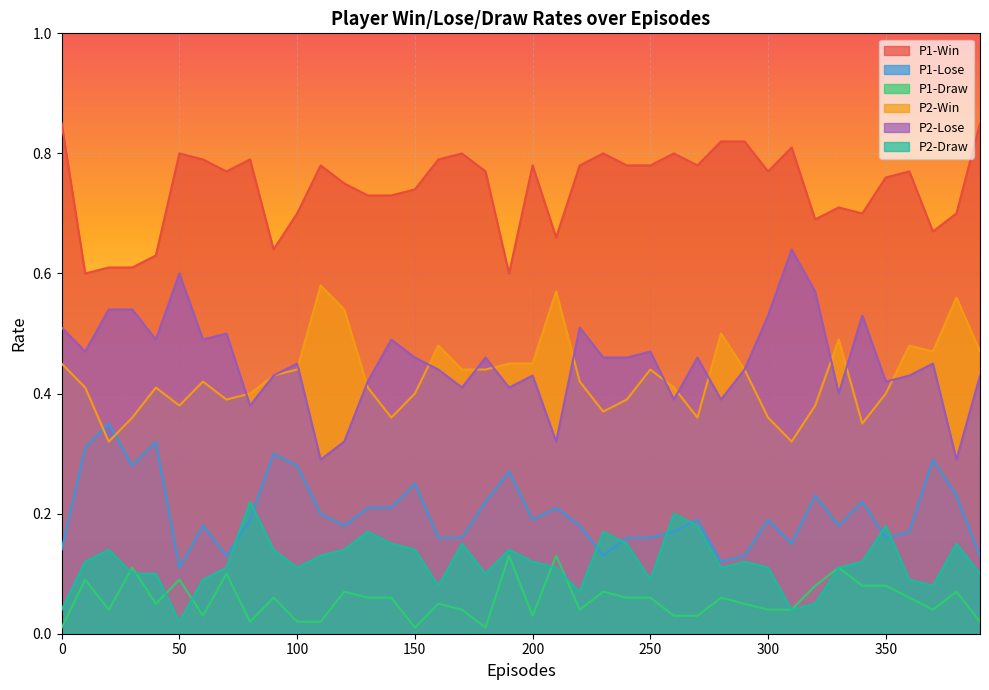

How many lines are shown in the chart?

6